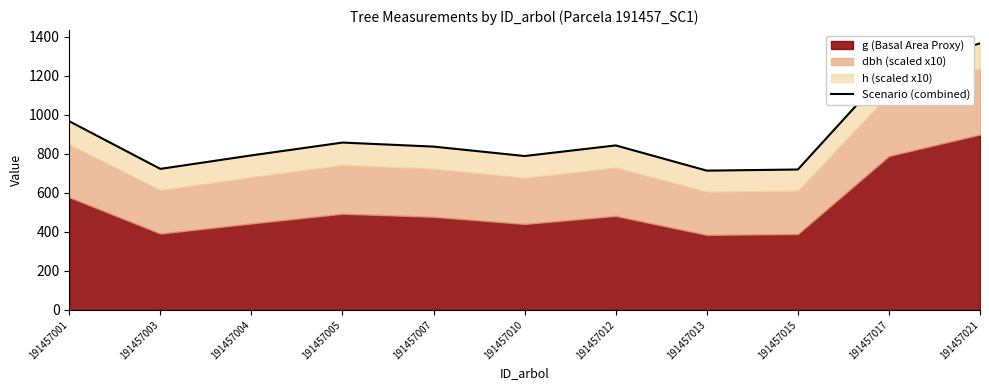

How many values exceed 836?

6